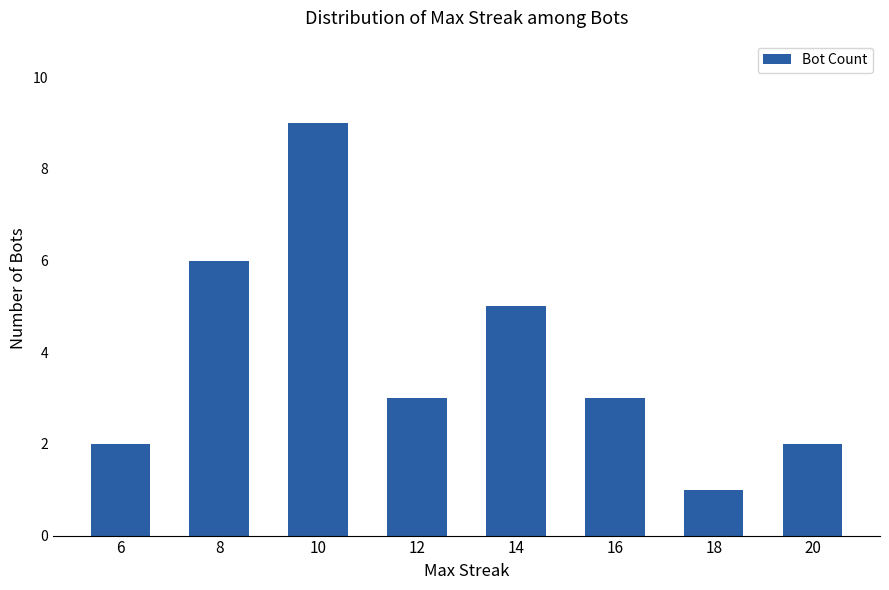

The chart shows a value of 3 at 12. True or false?

True